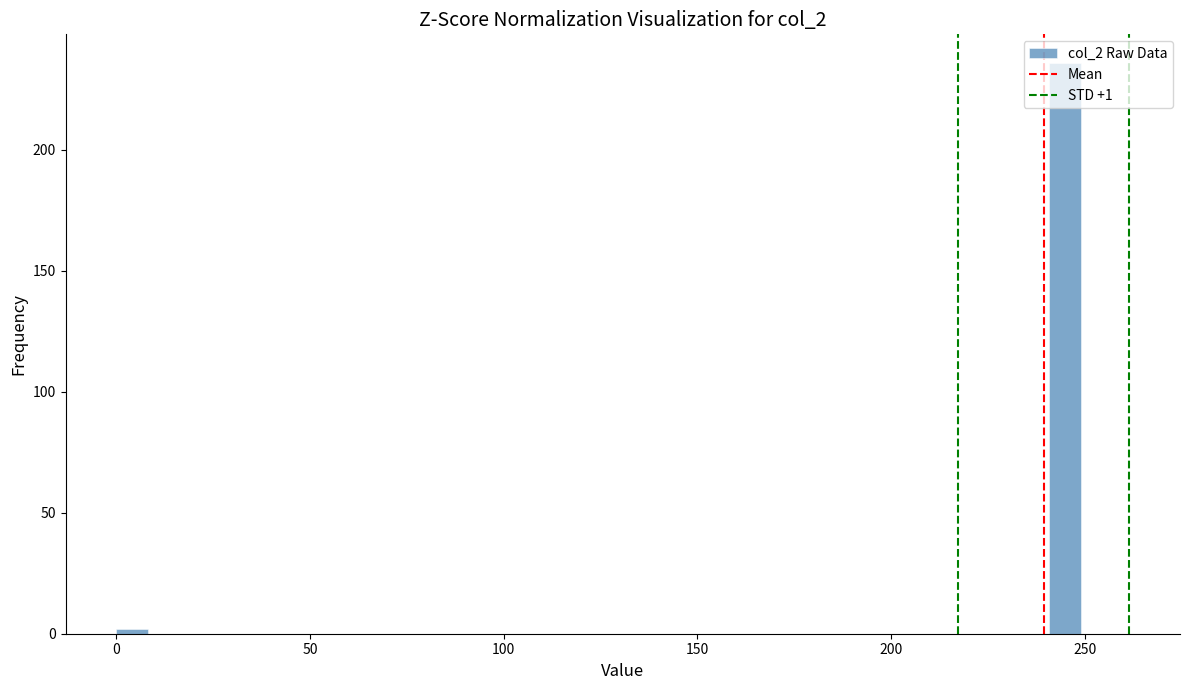

Read against the x-axis, roughly where is the centre of the tallest bar?

245